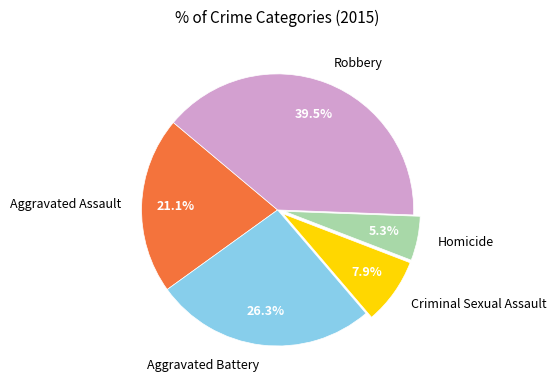

Which slice is the largest?

Robbery